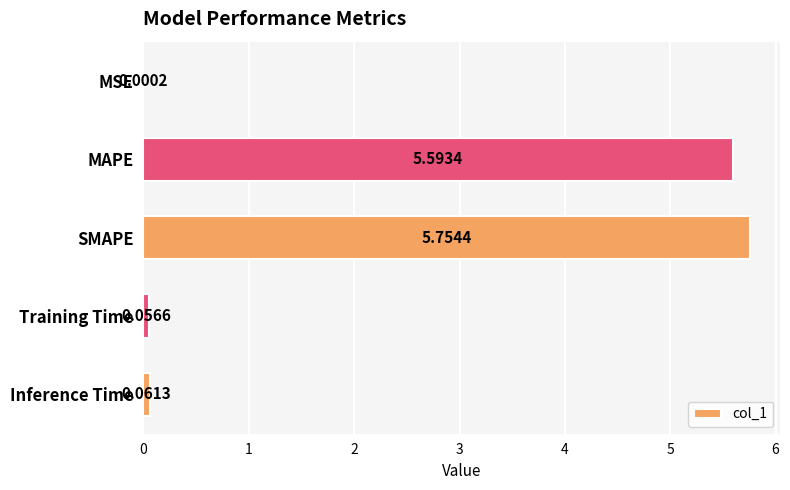

Between MSE and Training Time, which is larger?

Training Time